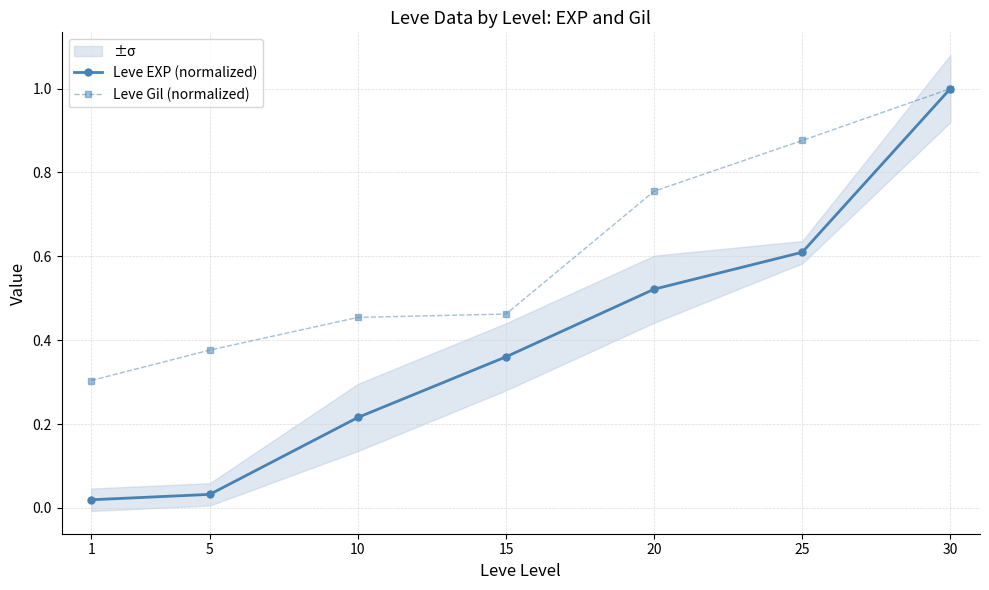

What are all the series names shown in the legend?

Leve EXP (normalized), Leve Gil (normalized)